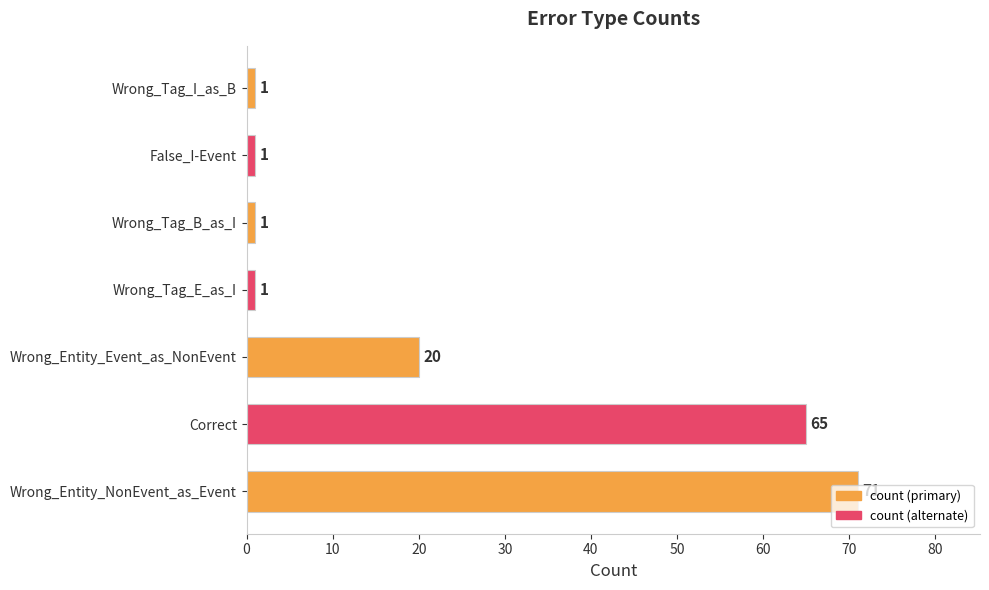

What is the change in value from Wrong_Entity_NonEvent_as_Event to Wrong_Tag_E_as_I?

-70